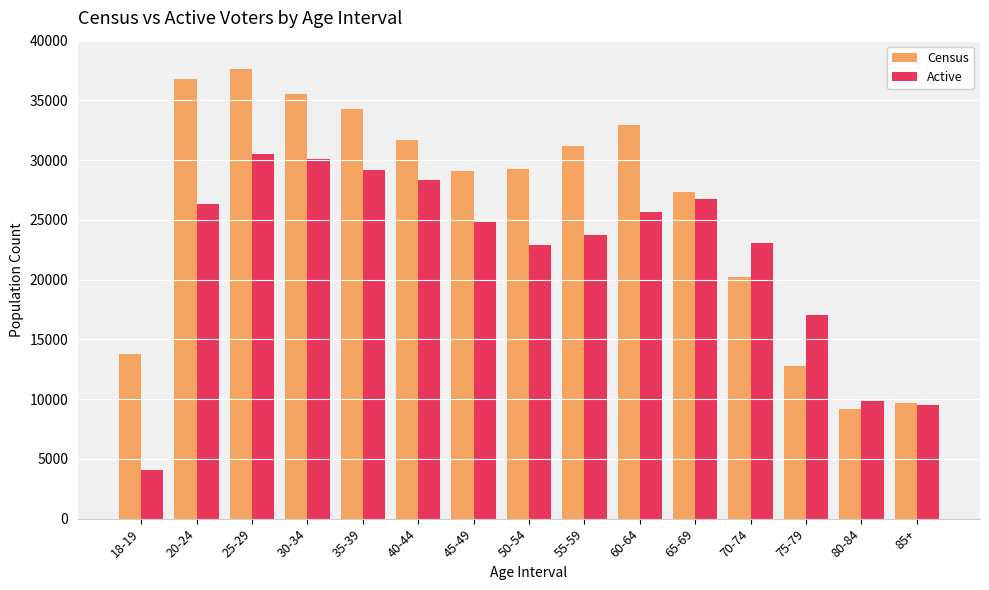

What is the sum of all Active values?

331999